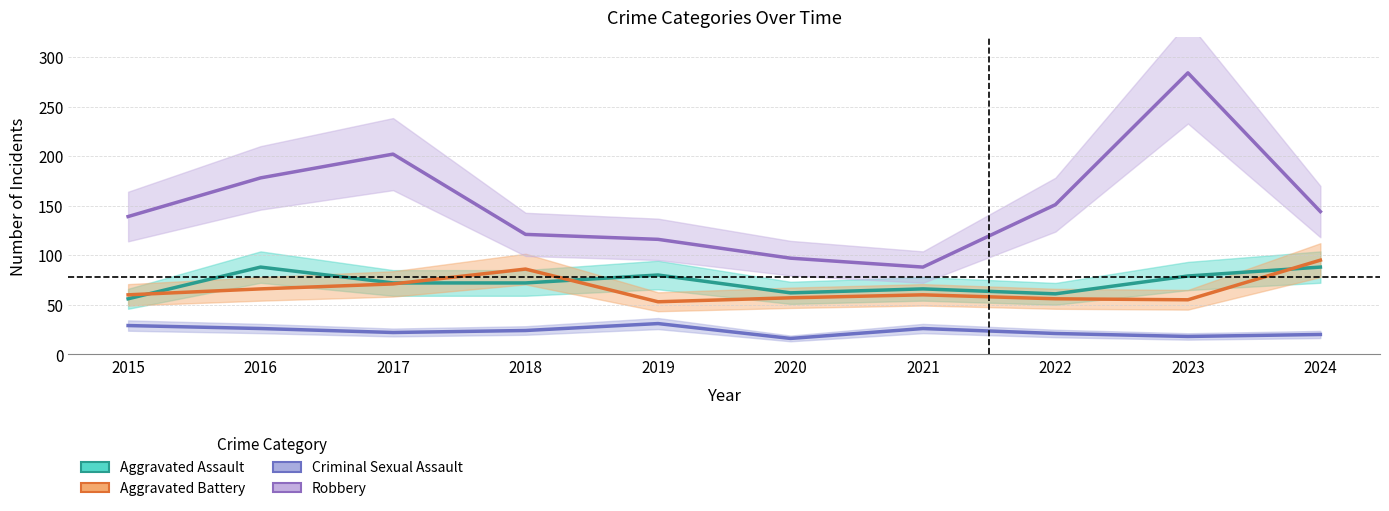

Reading left to right, list all the values displayed in this chart.

Aggravated Assault: 56	88	72	72	80	62	66	61	79	88
Aggravated Battery: 60	66	71	86	53	57	60	56	55	95
Criminal Sexual Assault: 29	26	22	24	31	16	26	21	18	20
Robbery: 139	178	202	121	116	97	88	151	284	144